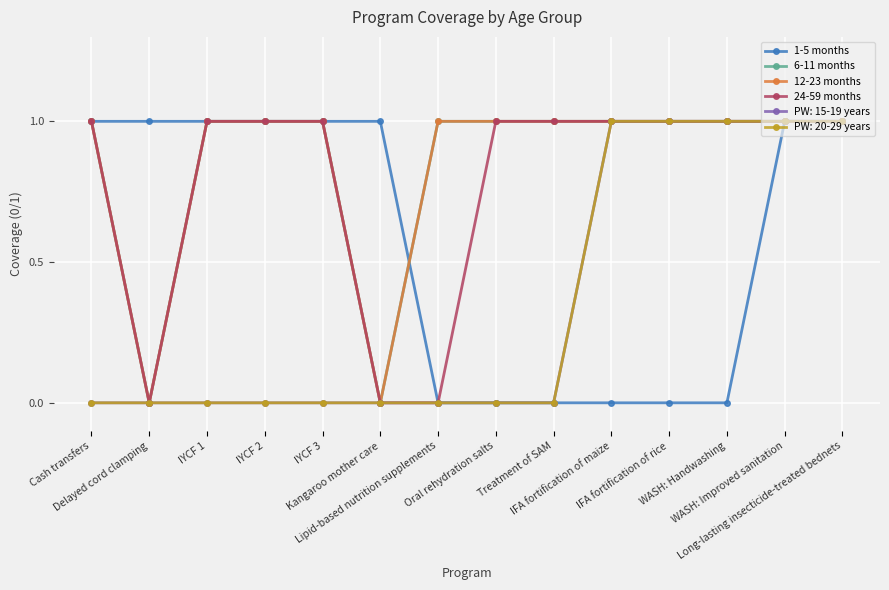

List the labels in order of 6-11 months value, smallest first.

Delayed cord clamping, Kangaroo mother care, Cash transfers, IYCF 1, IYCF 2, IYCF 3, Lipid-based nutrition supplements, Oral rehydration salts, Treatment of SAM, IFA fortification of maize, IFA fortification of rice, WASH: Handwashing, WASH: Improved sanitation, Long-lasting insecticide-treated bednets